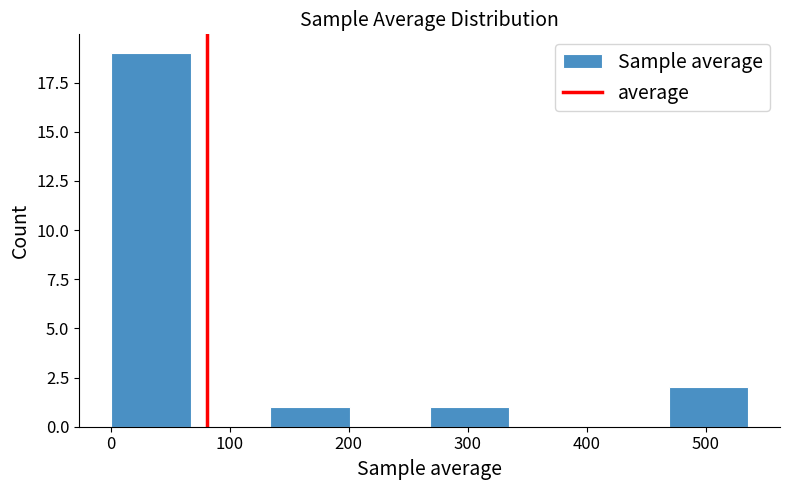

What is the height of the bar covering 130 to 200 on the x-axis? Neither the bar edges nor the heights are printed on the chart, so give them approximately, as read against the axes.

1